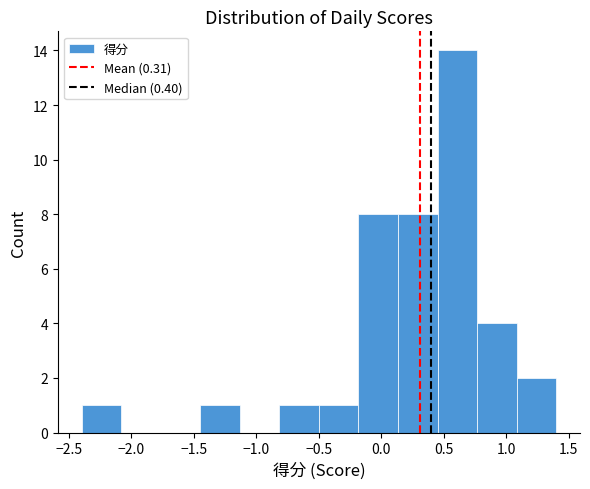

Reading left to right, list every bar in this chart as the range it spans on the x-axis followed by its height. Neither the bar edges nor the heights are printed on the chart, so give them approximately, as read against the axes.

-2.40 to -2.10: 1
-2.10 to -1.75: 0
-1.75 to -1.45: 0
-1.45 to -1.15: 1
-1.15 to -0.80: 0
-0.80 to -0.50: 1
-0.50 to -0.20: 1
-0.20 to 0.15: 8
0.15 to 0.45: 8
0.45 to 0.75: 14
0.75 to 1.10: 4
1.10 to 1.40: 2